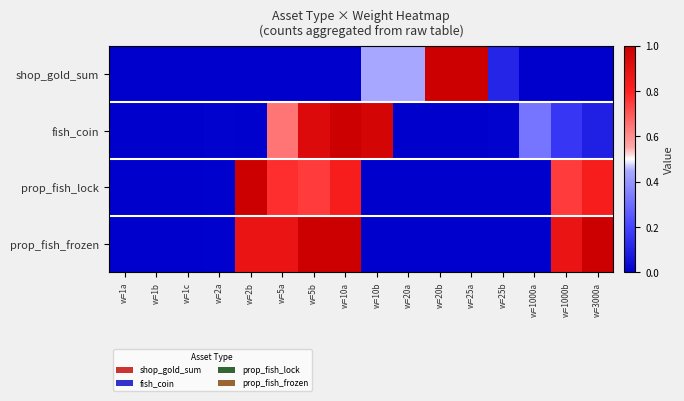

Which label corresponds to the largest value in the chart?

w=20b